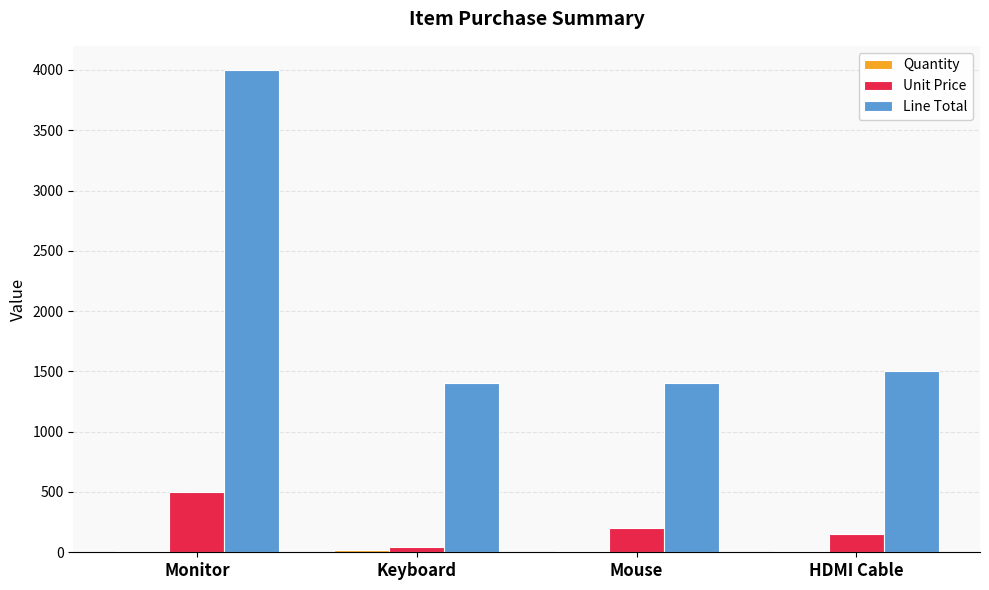

At which category is the sum across all series the highest?

Monitor